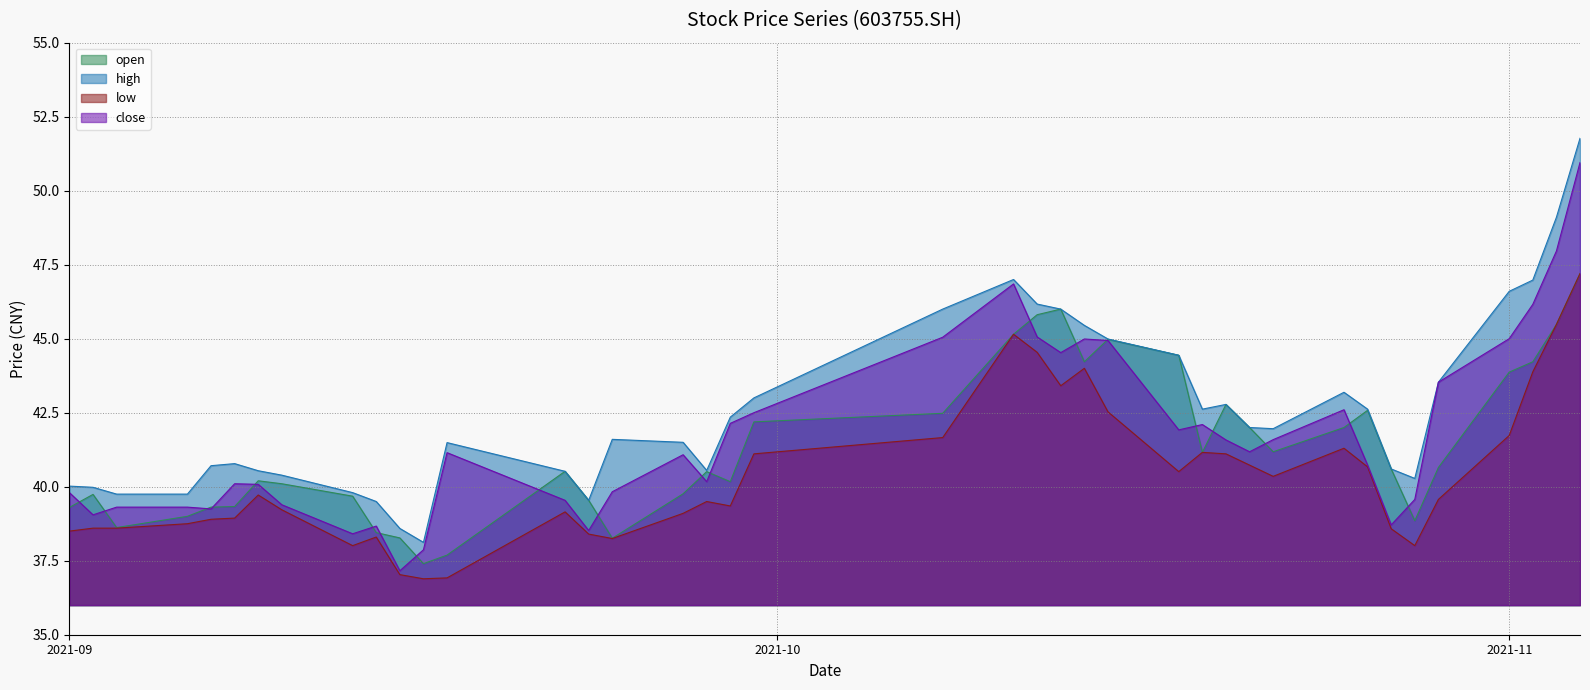

Is the value of low at 2021/09/23 greater than the value of close at 2021/09/10?

No